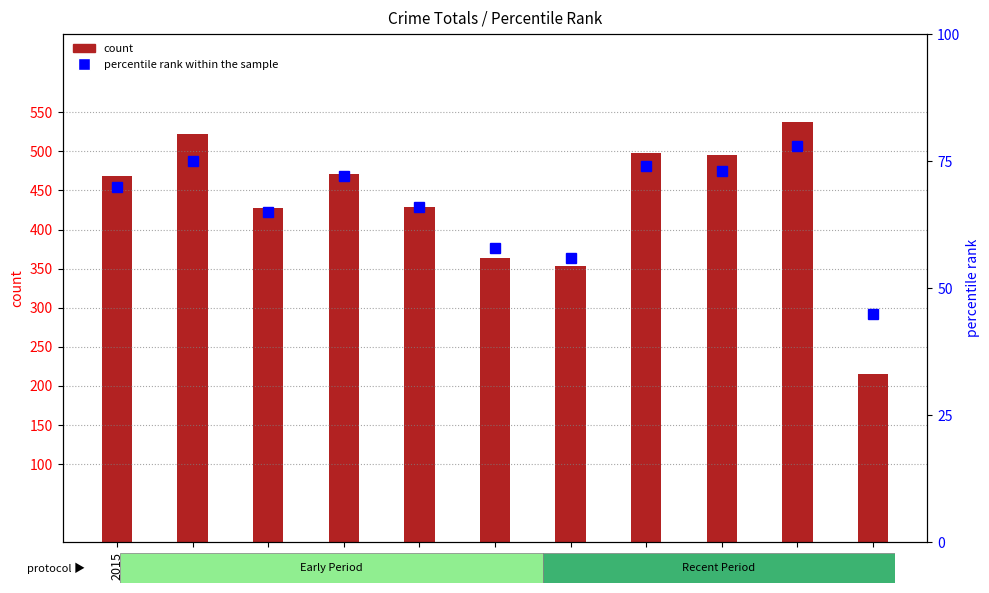

How many bars are there in total?

11